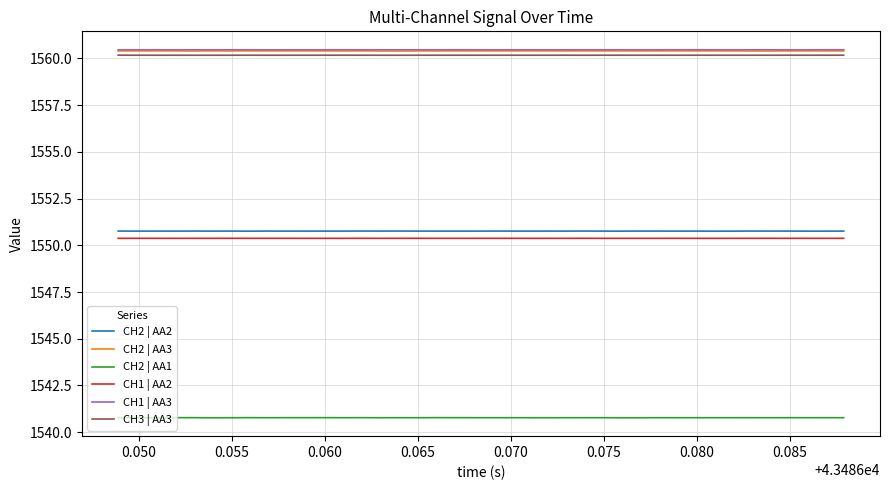

True or false: CH1 | AA2 and CH1 | AA3 cross at least once.

False